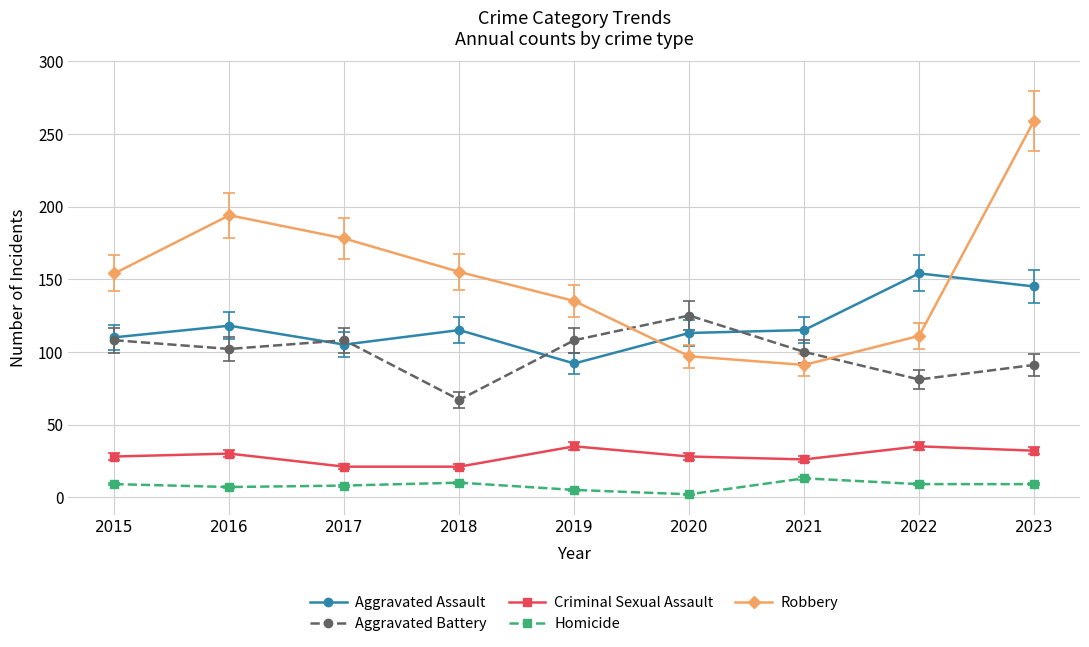

Which series has the widest spread of values?

Robbery